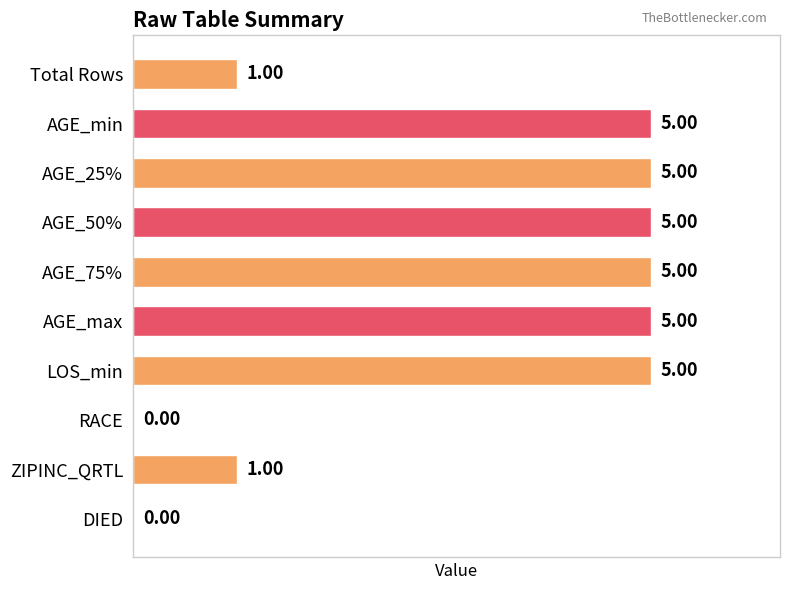

What is the sum of the values at DIED and AGE_25%?

5